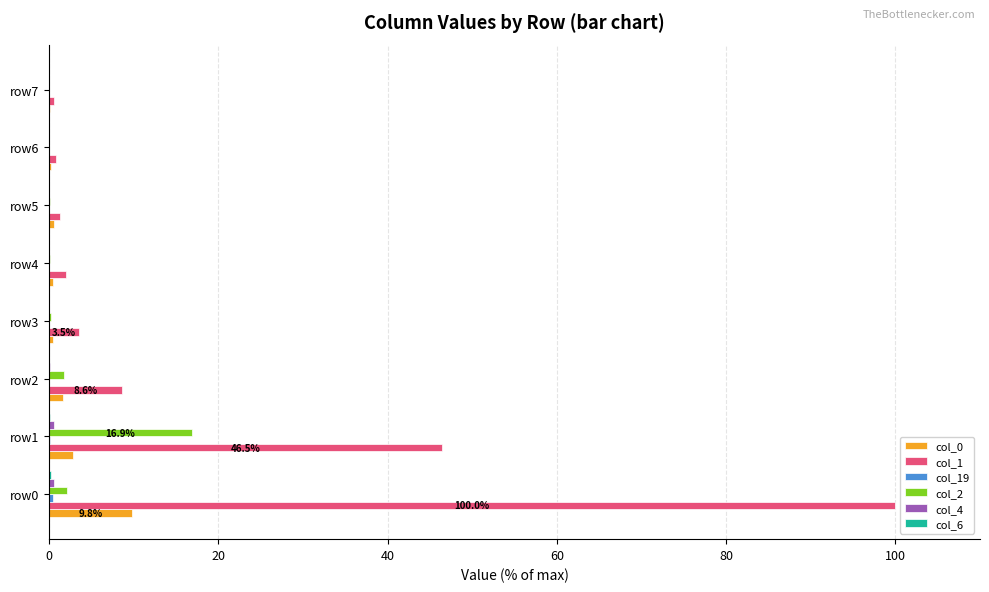

What is the maximum value for col_2?

16.9